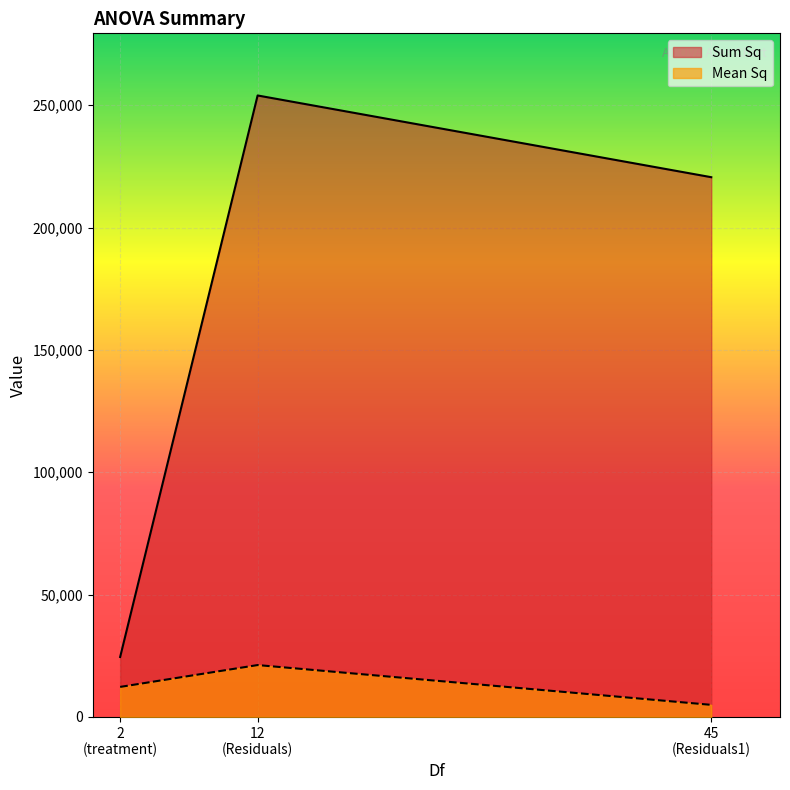

What is the difference between the maximum and second lowest values in the Mean Sq series?

8928.9